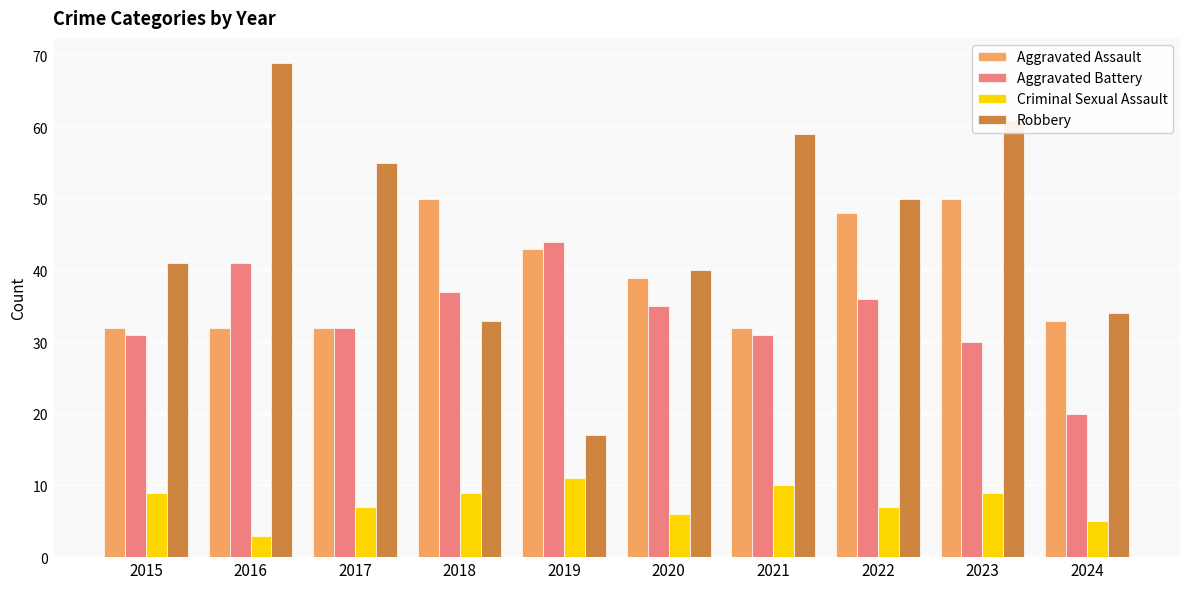

What is the difference between the highest and lowest values at 2020?

34